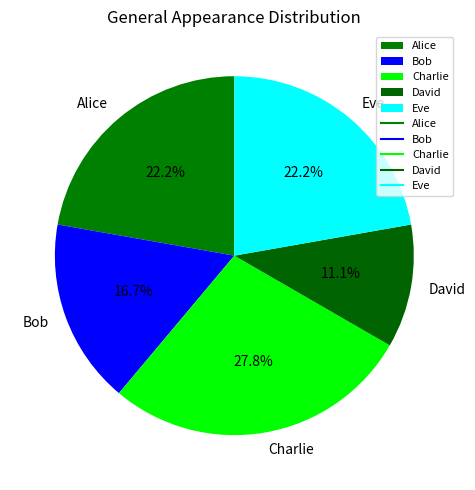

To the nearest percent, what percentage of the pie is Charlie?

28%